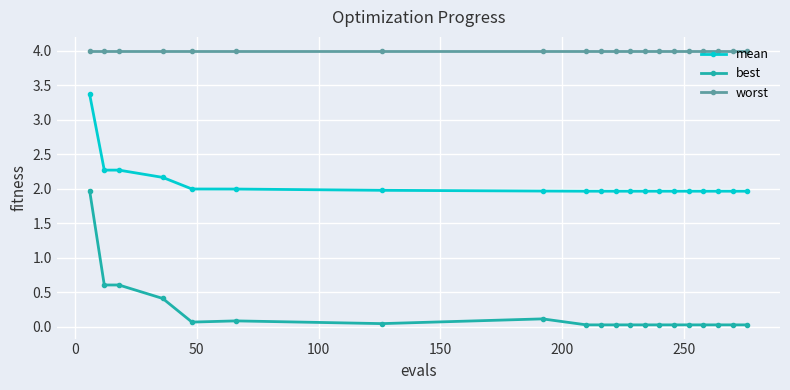

List the series in order of their peak value, lowest first.

best, mean, worst